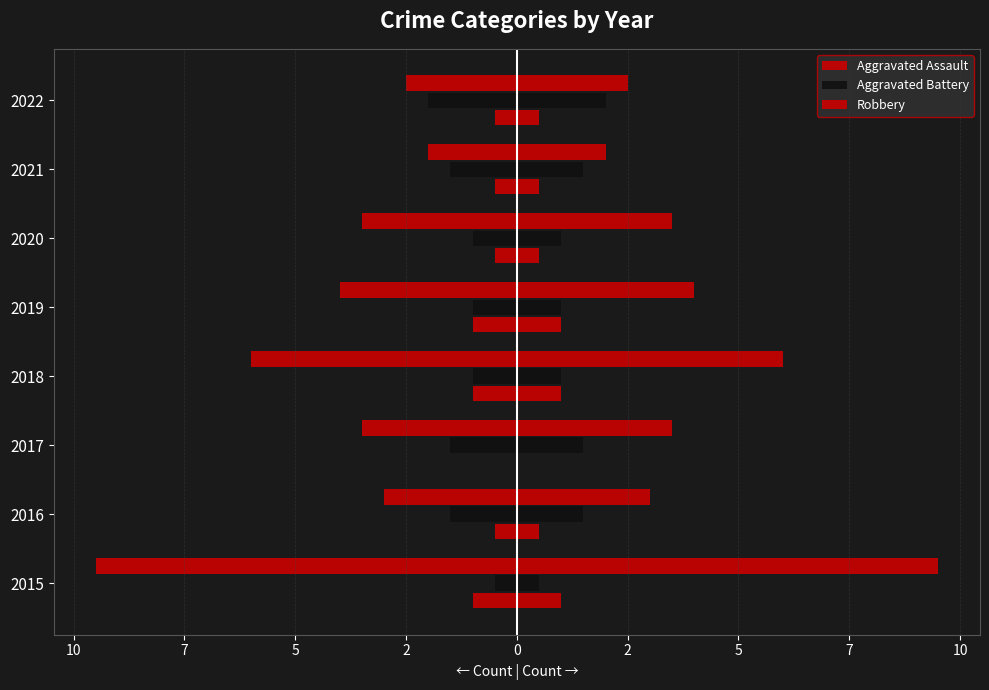

What is the difference between the highest and lowest values at 2016?

2.5